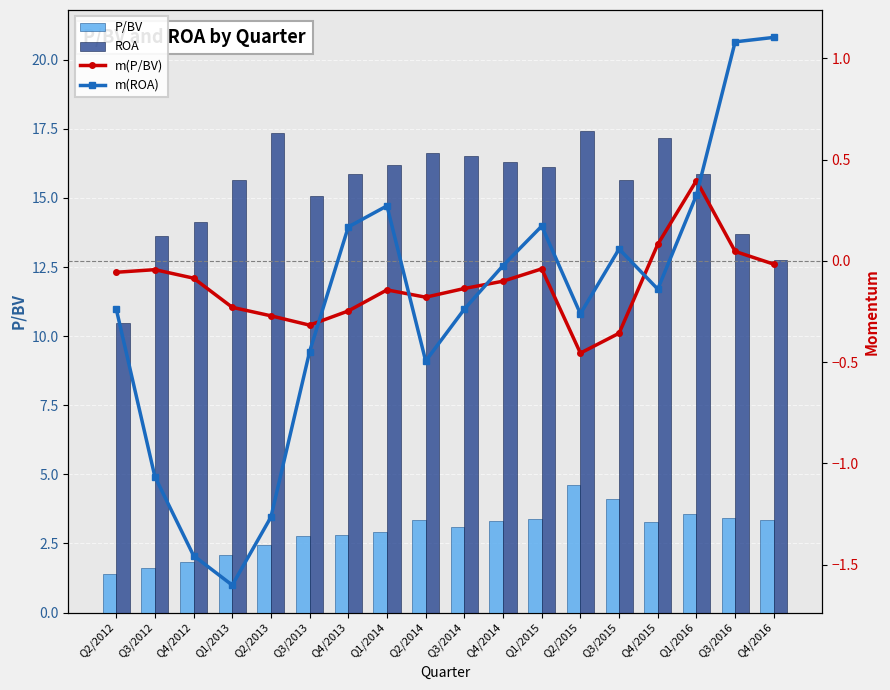

What is the total value across all series at Q3/2015?

19.5